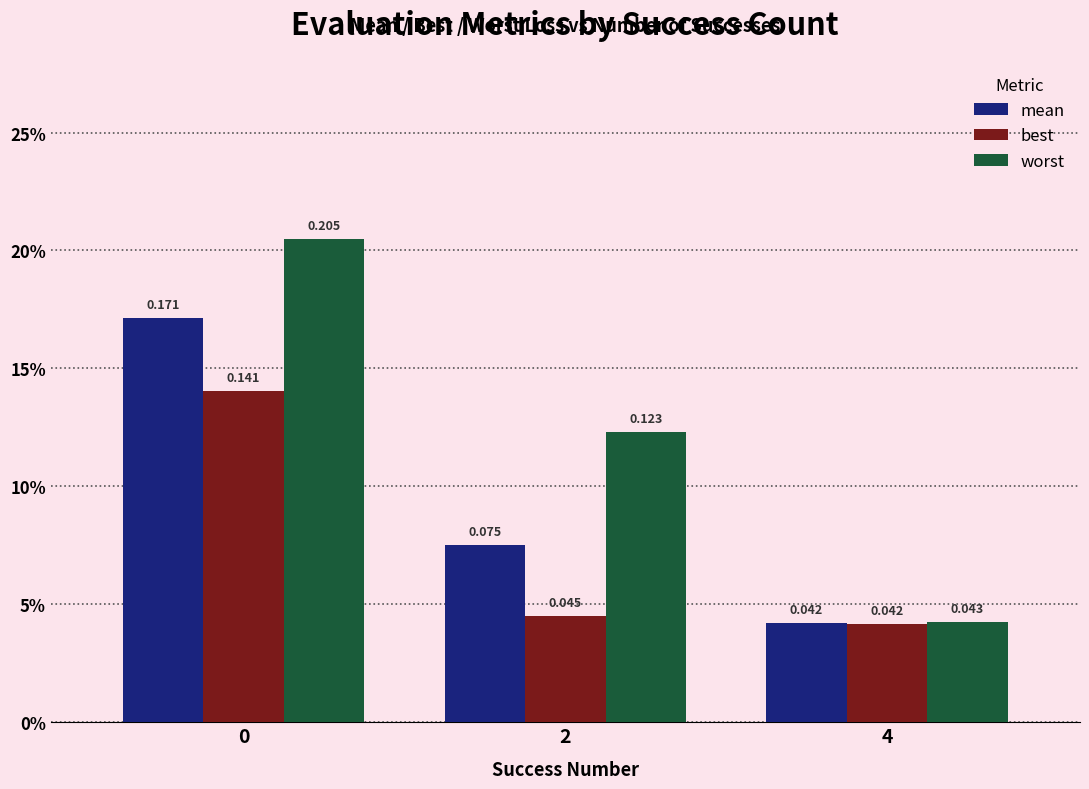

What are all the series names shown in the legend?

mean, best, worst